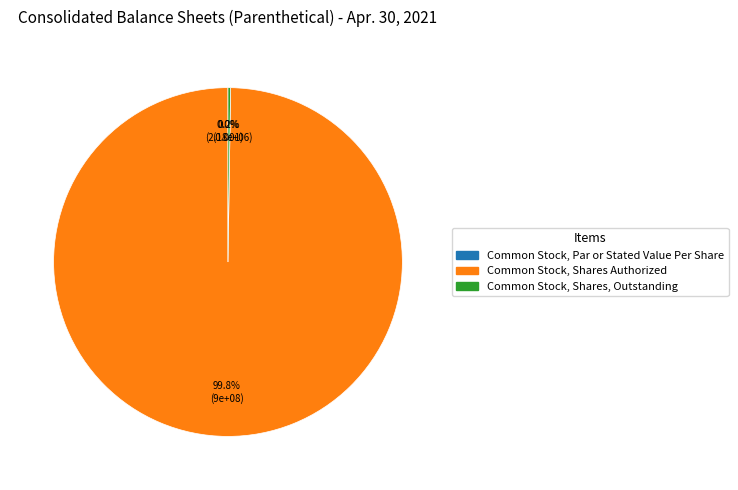

How many segments does this pie chart have?

3